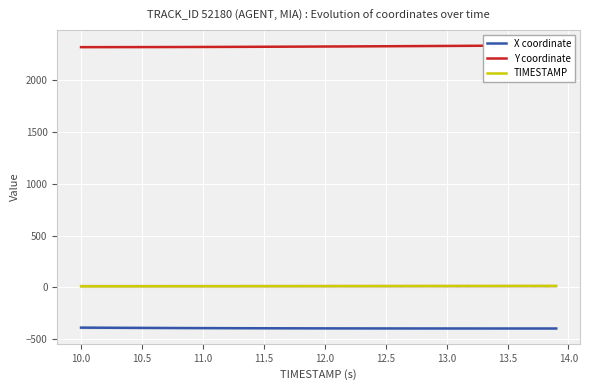

True or false: X coordinate has more than 1 interior local peaks.

False